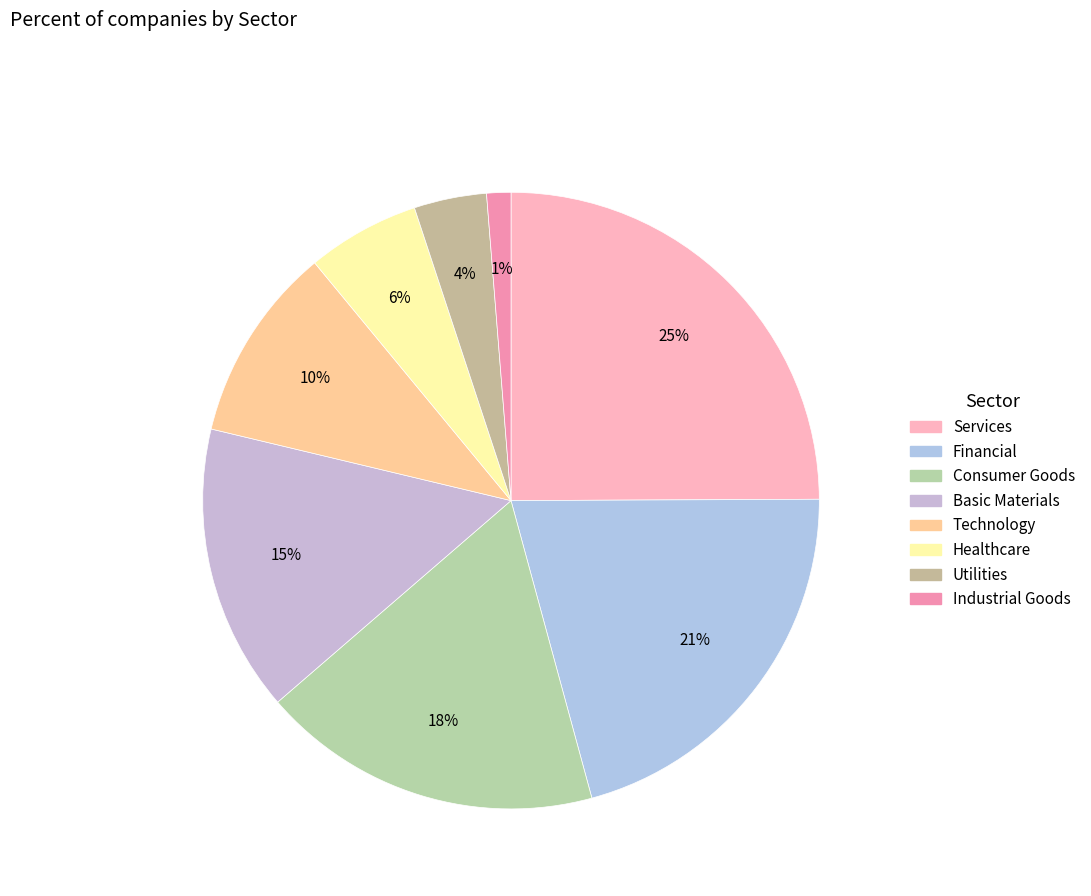

To the nearest percent, what portion does Industrial Goods represent?

1%